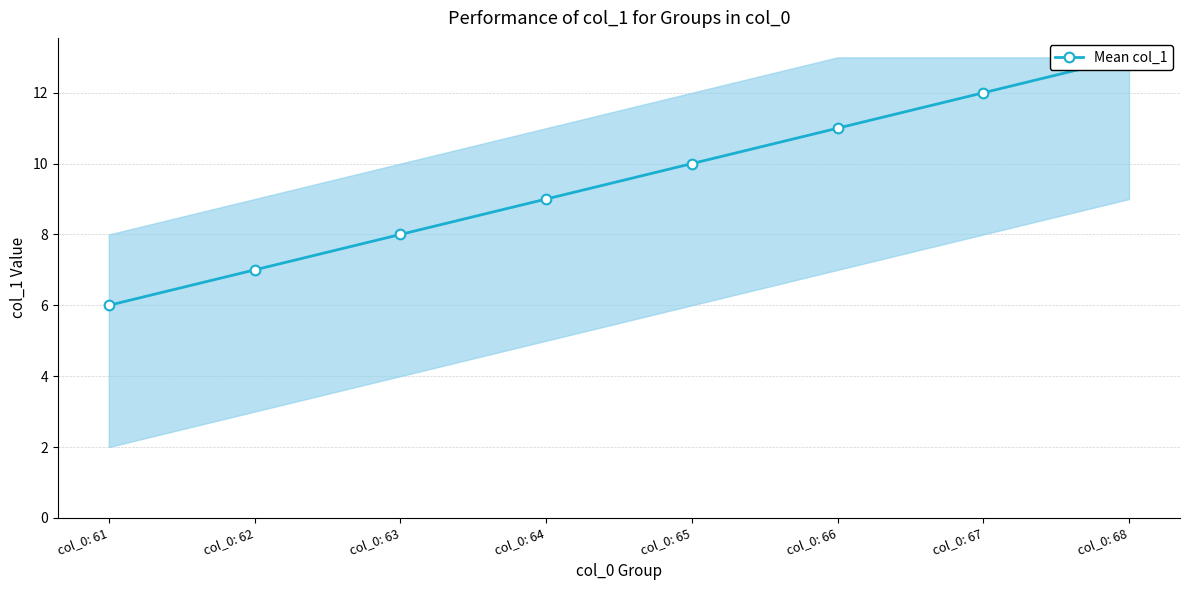

What is the value of the 1st point from the left?

6